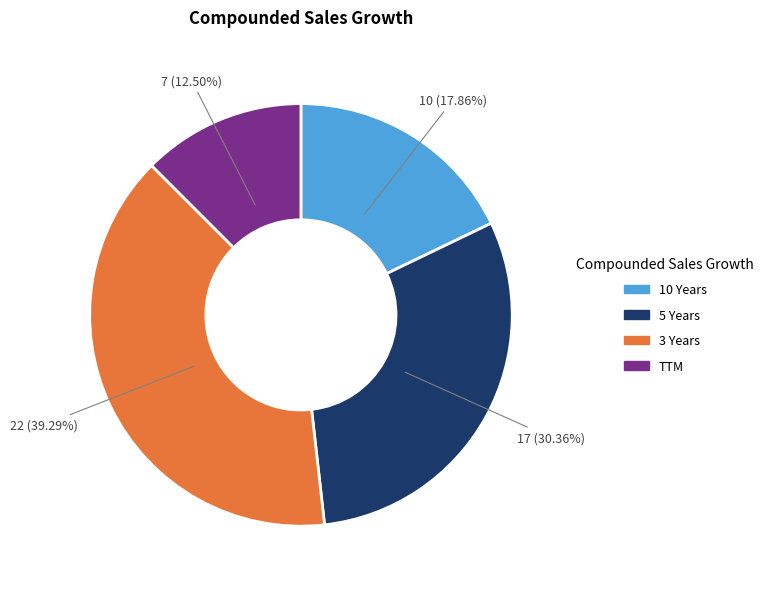

Rank the categories by value from highest to lowest.

3 Years, 5 Years, 10 Years, TTM